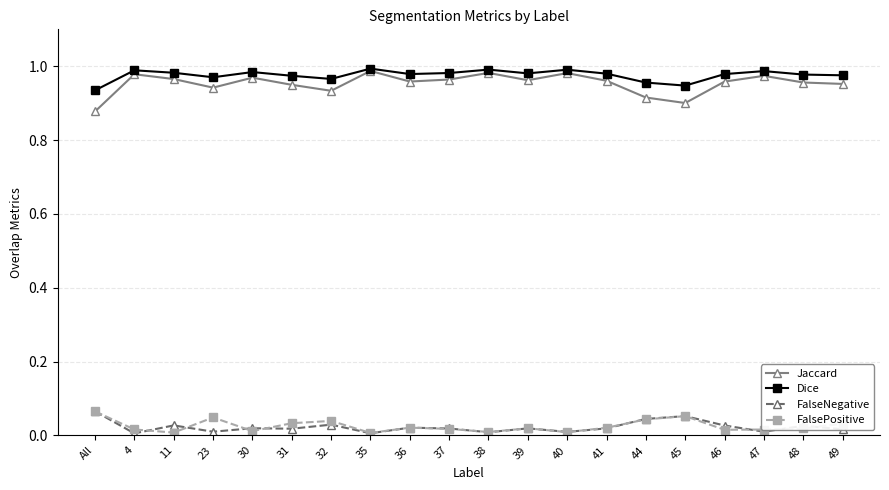

Is the value of FalsePositive at 46 greater than the value of Jaccard at 31?

No